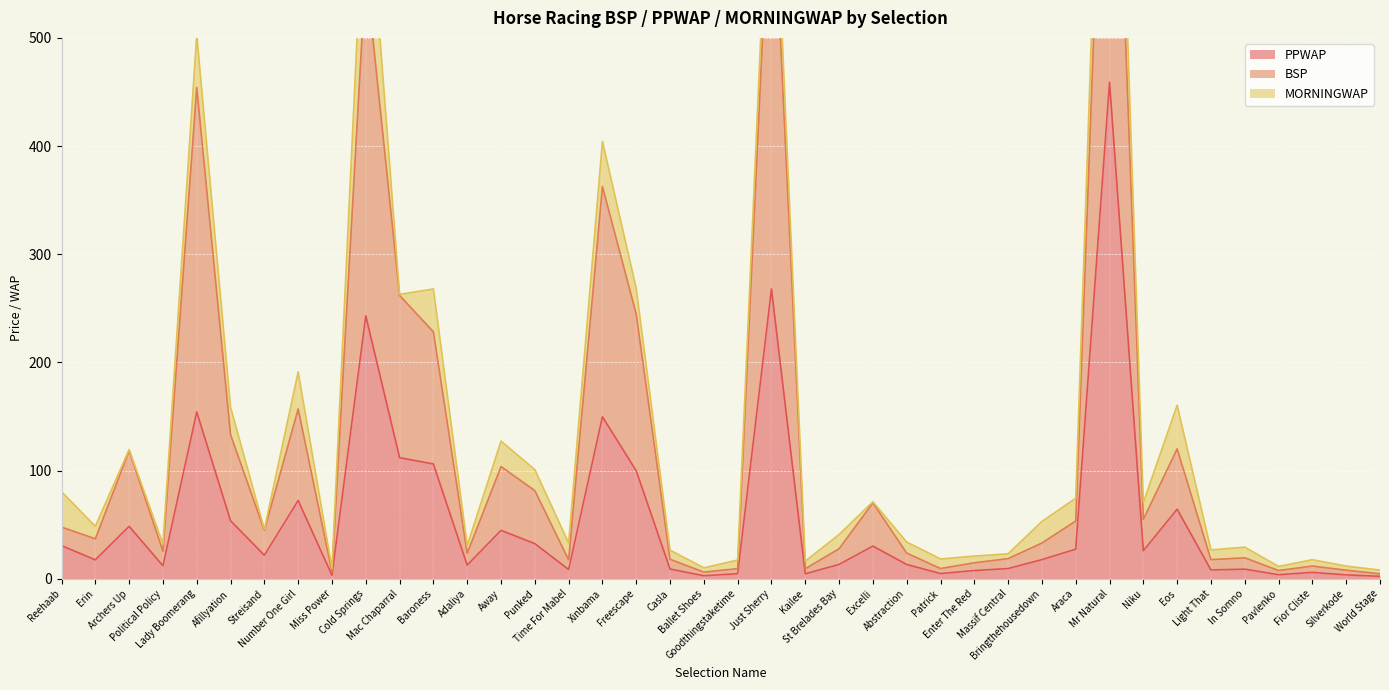

How many interior local valleys does the PPWAP series have?

12